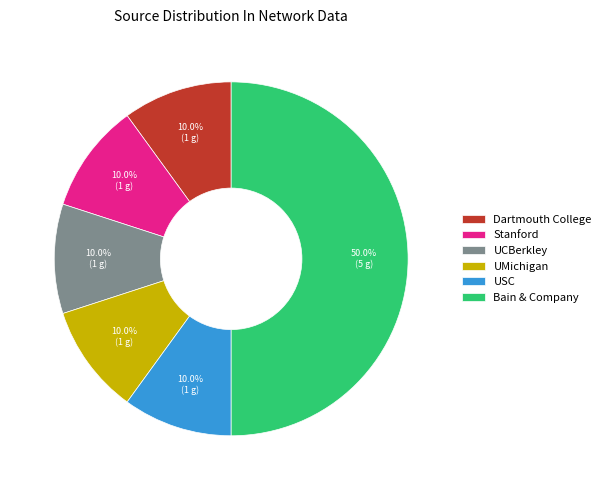

To the nearest percent, what is the difference between the largest and smallest slice percentages?

40%